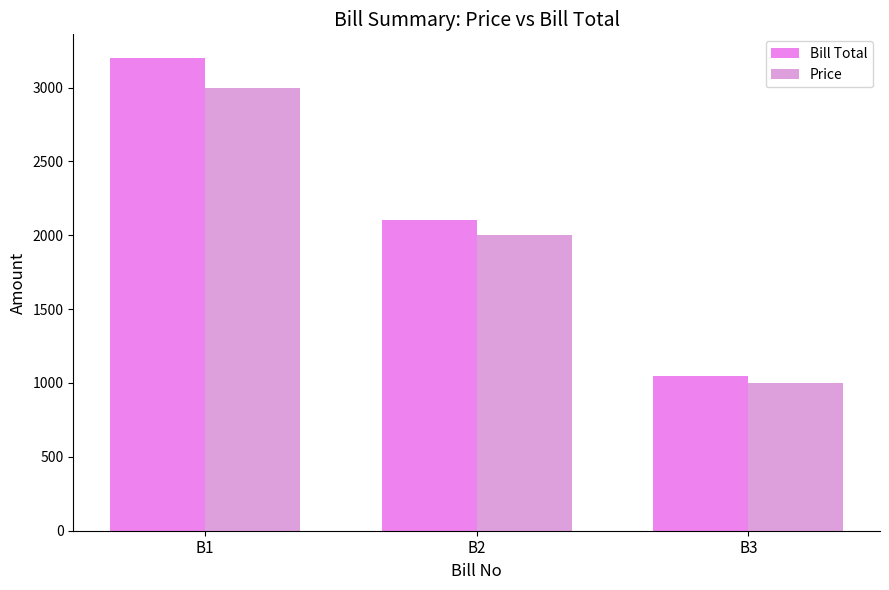

Count the Bill Total values in the range 1050 to 3200.

3